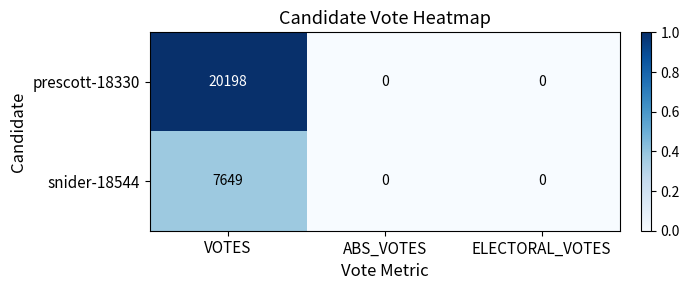

Which series has the largest total across all categories?

prescott-18330